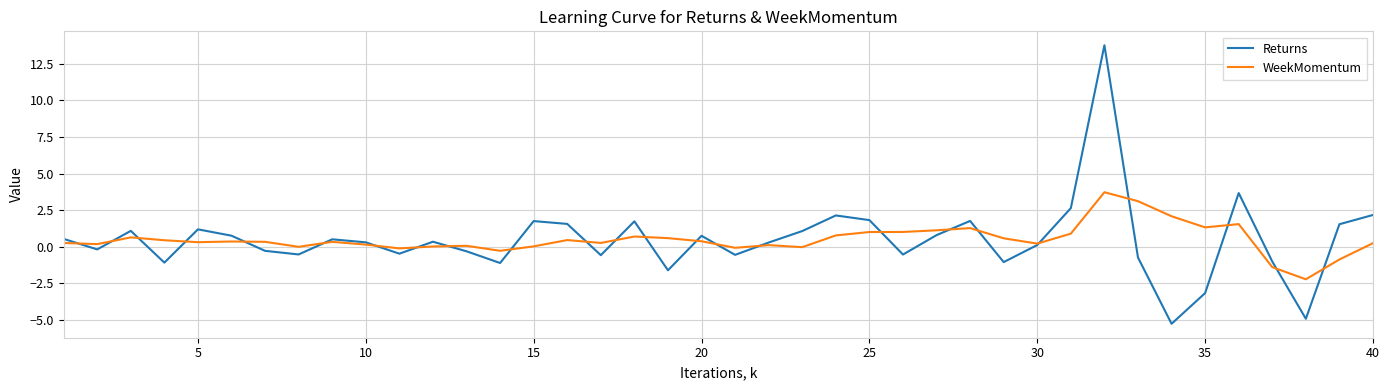

Which series has the largest range (max minus min)?

Returns